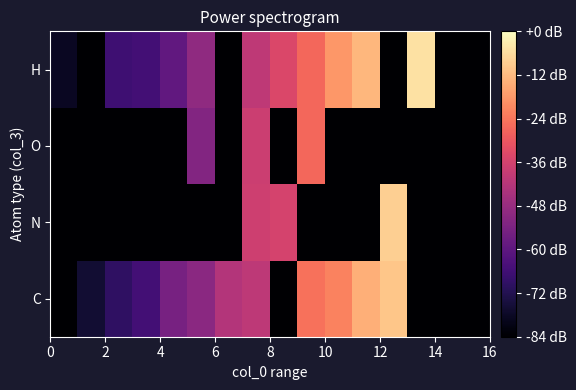

Reading left to right, list all the values displayed in this chart.

C: 0.0	1.3	2.4	3.1	4.9	5.6	6.9	7.3	0.0	9.9	10.4	11.7	12.3	0.0	0.0	0.0
N: 0.0	0.0	0.0	0.0	0.0	0.0	0.0	7.8	8.1	0.0	0.0	0.0	12.6	0.0	0.0	0.0
O: 0.0	0.0	0.0	0.0	0.0	5.3	0.0	7.8	0.0	9.5	0.0	0.0	0.0	0.0	0.0	0.0
H: 0.9	0.0	2.9	3.1	4.1	5.7	0.0	7.3	8.3	9.6	11.0	11.9	0.0	13.1	0.0	0.0